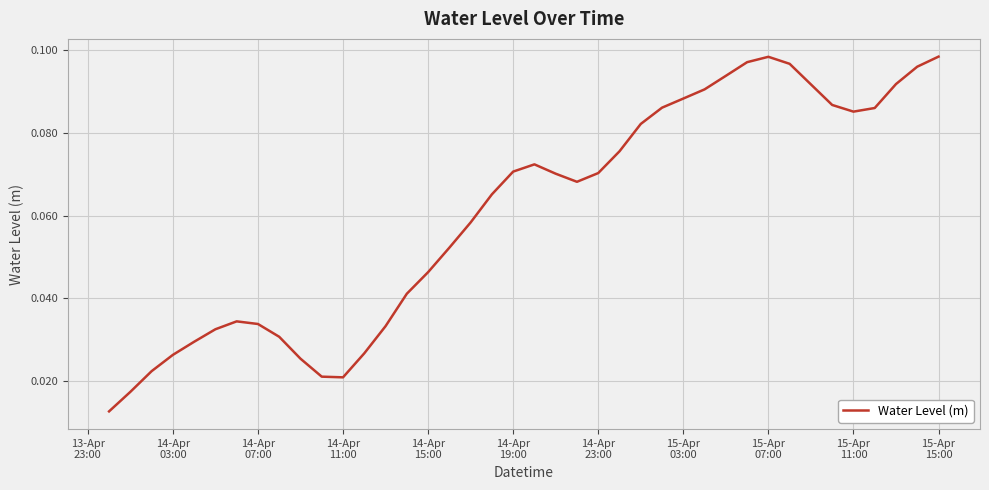

Is this an area chart (filled region under the line)?

No